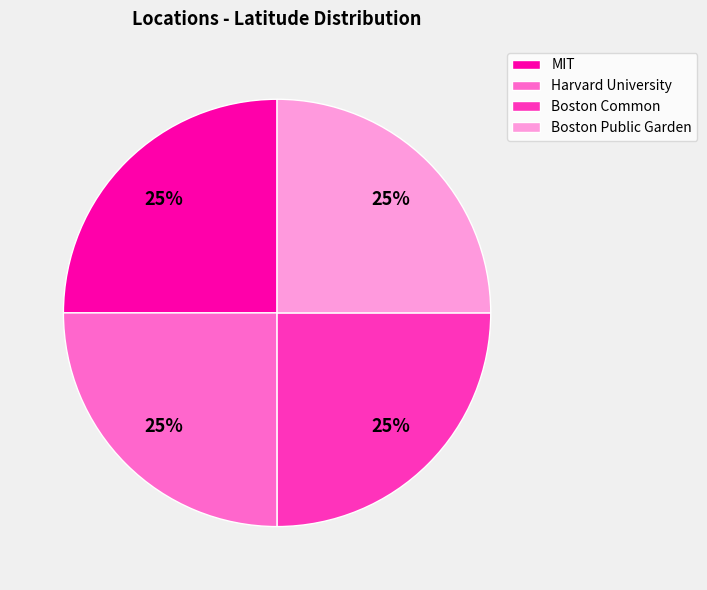

To the nearest percent, what is the average slice percentage?

25%